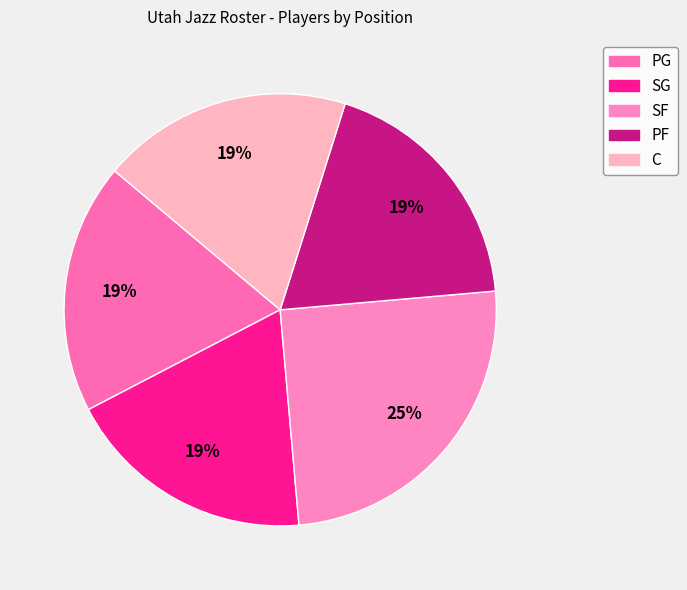

To the nearest percent, what percentage of the pie is SG?

19%